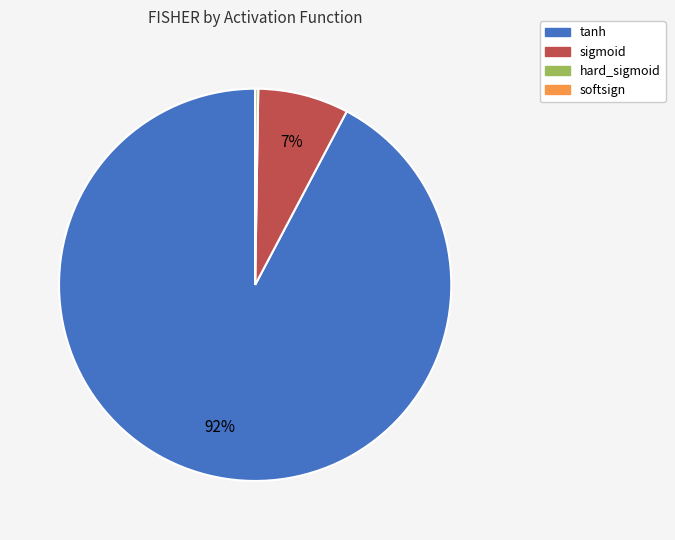

Does any single category account for the majority?

Yes